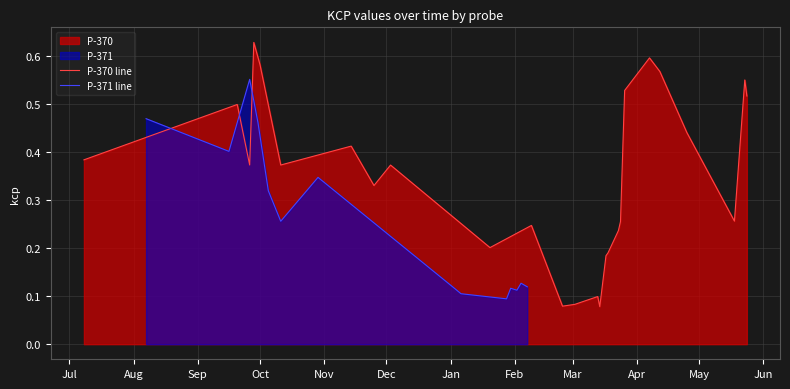

True or false: P-370 line has more than 2 interior local peaks.

True